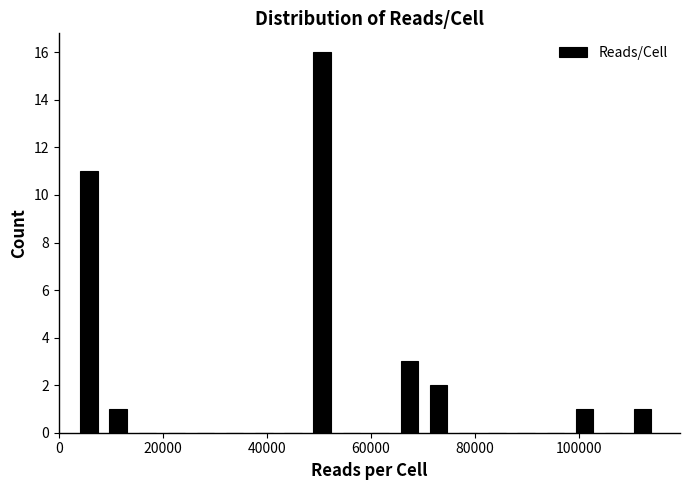

Read against the x-axis, roughly where is the centre of the tallest bar?

50000